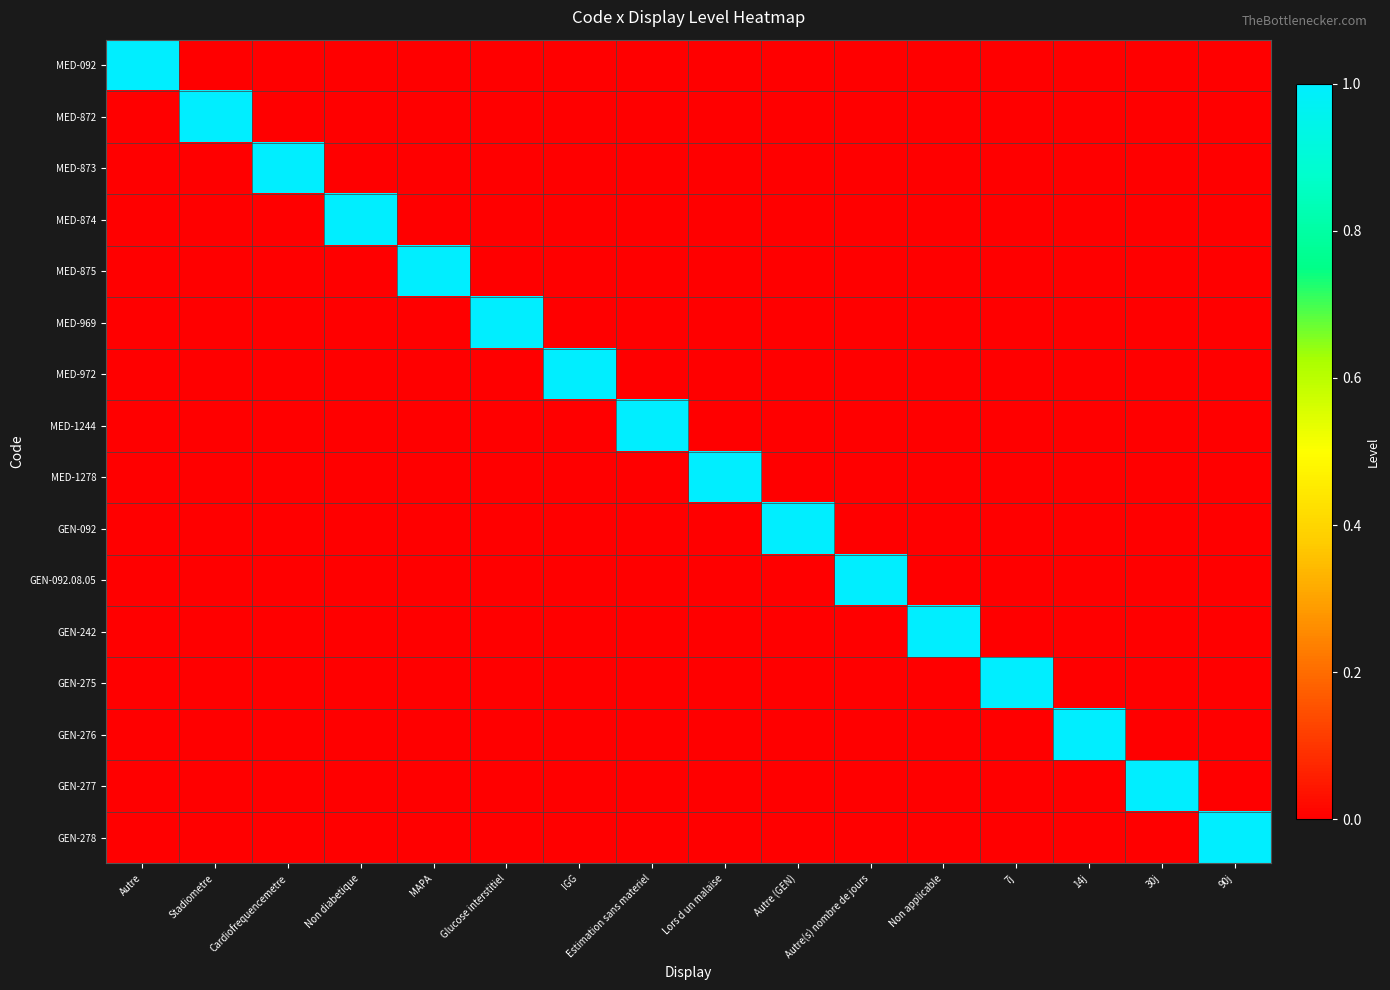

Reading left to right, transcribe all the data shown in this chart.

MED-092: Autre=1	Stadiometre=0	Cardiofrequencemetre=0	Non diabetique=0	MAPA=0	Glucose interstitiel=0	IGG=0	Estimation sans materiel=0	Lors d un malaise=0	Autre (GEN)=0	Autre(s) nombre de jours=0	Non applicable=0	7j=0	14j=0	30j=0	90j=0
MED-872: Autre=0	Stadiometre=1	Cardiofrequencemetre=0	Non diabetique=0	MAPA=0	Glucose interstitiel=0	IGG=0	Estimation sans materiel=0	Lors d un malaise=0	Autre (GEN)=0	Autre(s) nombre de jours=0	Non applicable=0	7j=0	14j=0	30j=0	90j=0
MED-873: Autre=0	Stadiometre=0	Cardiofrequencemetre=1	Non diabetique=0	MAPA=0	Glucose interstitiel=0	IGG=0	Estimation sans materiel=0	Lors d un malaise=0	Autre (GEN)=0	Autre(s) nombre de jours=0	Non applicable=0	7j=0	14j=0	30j=0	90j=0
MED-874: Autre=0	Stadiometre=0	Cardiofrequencemetre=0	Non diabetique=1	MAPA=0	Glucose interstitiel=0	IGG=0	Estimation sans materiel=0	Lors d un malaise=0	Autre (GEN)=0	Autre(s) nombre de jours=0	Non applicable=0	7j=0	14j=0	30j=0	90j=0
MED-875: Autre=0	Stadiometre=0	Cardiofrequencemetre=0	Non diabetique=0	MAPA=1	Glucose interstitiel=0	IGG=0	Estimation sans materiel=0	Lors d un malaise=0	Autre (GEN)=0	Autre(s) nombre de jours=0	Non applicable=0	7j=0	14j=0	30j=0	90j=0
MED-969: Autre=0	Stadiometre=0	Cardiofrequencemetre=0	Non diabetique=0	MAPA=0	Glucose interstitiel=1	IGG=0	Estimation sans materiel=0	Lors d un malaise=0	Autre (GEN)=0	Autre(s) nombre de jours=0	Non applicable=0	7j=0	14j=0	30j=0	90j=0
MED-972: Autre=0	Stadiometre=0	Cardiofrequencemetre=0	Non diabetique=0	MAPA=0	Glucose interstitiel=0	IGG=1	Estimation sans materiel=0	Lors d un malaise=0	Autre (GEN)=0	Autre(s) nombre de jours=0	Non applicable=0	7j=0	14j=0	30j=0	90j=0
MED-1244: Autre=0	Stadiometre=0	Cardiofrequencemetre=0	Non diabetique=0	MAPA=0	Glucose interstitiel=0	IGG=0	Estimation sans materiel=1	Lors d un malaise=0	Autre (GEN)=0	Autre(s) nombre de jours=0	Non applicable=0	7j=0	14j=0	30j=0	90j=0
MED-1278: Autre=0	Stadiometre=0	Cardiofrequencemetre=0	Non diabetique=0	MAPA=0	Glucose interstitiel=0	IGG=0	Estimation sans materiel=0	Lors d un malaise=1	Autre (GEN)=0	Autre(s) nombre de jours=0	Non applicable=0	7j=0	14j=0	30j=0	90j=0
GEN-092: Autre=0	Stadiometre=0	Cardiofrequencemetre=0	Non diabetique=0	MAPA=0	Glucose interstitiel=0	IGG=0	Estimation sans materiel=0	Lors d un malaise=0	Autre (GEN)=1	Autre(s) nombre de jours=0	Non applicable=0	7j=0	14j=0	30j=0	90j=0
GEN-092.08.05: Autre=0	Stadiometre=0	Cardiofrequencemetre=0	Non diabetique=0	MAPA=0	Glucose interstitiel=0	IGG=0	Estimation sans materiel=0	Lors d un malaise=0	Autre (GEN)=0	Autre(s) nombre de jours=1	Non applicable=0	7j=0	14j=0	30j=0	90j=0
GEN-242: Autre=0	Stadiometre=0	Cardiofrequencemetre=0	Non diabetique=0	MAPA=0	Glucose interstitiel=0	IGG=0	Estimation sans materiel=0	Lors d un malaise=0	Autre (GEN)=0	Autre(s) nombre de jours=0	Non applicable=1	7j=0	14j=0	30j=0	90j=0
GEN-275: Autre=0	Stadiometre=0	Cardiofrequencemetre=0	Non diabetique=0	MAPA=0	Glucose interstitiel=0	IGG=0	Estimation sans materiel=0	Lors d un malaise=0	Autre (GEN)=0	Autre(s) nombre de jours=0	Non applicable=0	7j=1	14j=0	30j=0	90j=0
GEN-276: Autre=0	Stadiometre=0	Cardiofrequencemetre=0	Non diabetique=0	MAPA=0	Glucose interstitiel=0	IGG=0	Estimation sans materiel=0	Lors d un malaise=0	Autre (GEN)=0	Autre(s) nombre de jours=0	Non applicable=0	7j=0	14j=1	30j=0	90j=0
GEN-277: Autre=0	Stadiometre=0	Cardiofrequencemetre=0	Non diabetique=0	MAPA=0	Glucose interstitiel=0	IGG=0	Estimation sans materiel=0	Lors d un malaise=0	Autre (GEN)=0	Autre(s) nombre de jours=0	Non applicable=0	7j=0	14j=0	30j=1	90j=0
GEN-278: Autre=0	Stadiometre=0	Cardiofrequencemetre=0	Non diabetique=0	MAPA=0	Glucose interstitiel=0	IGG=0	Estimation sans materiel=0	Lors d un malaise=0	Autre (GEN)=0	Autre(s) nombre de jours=0	Non applicable=0	7j=0	14j=0	30j=0	90j=1